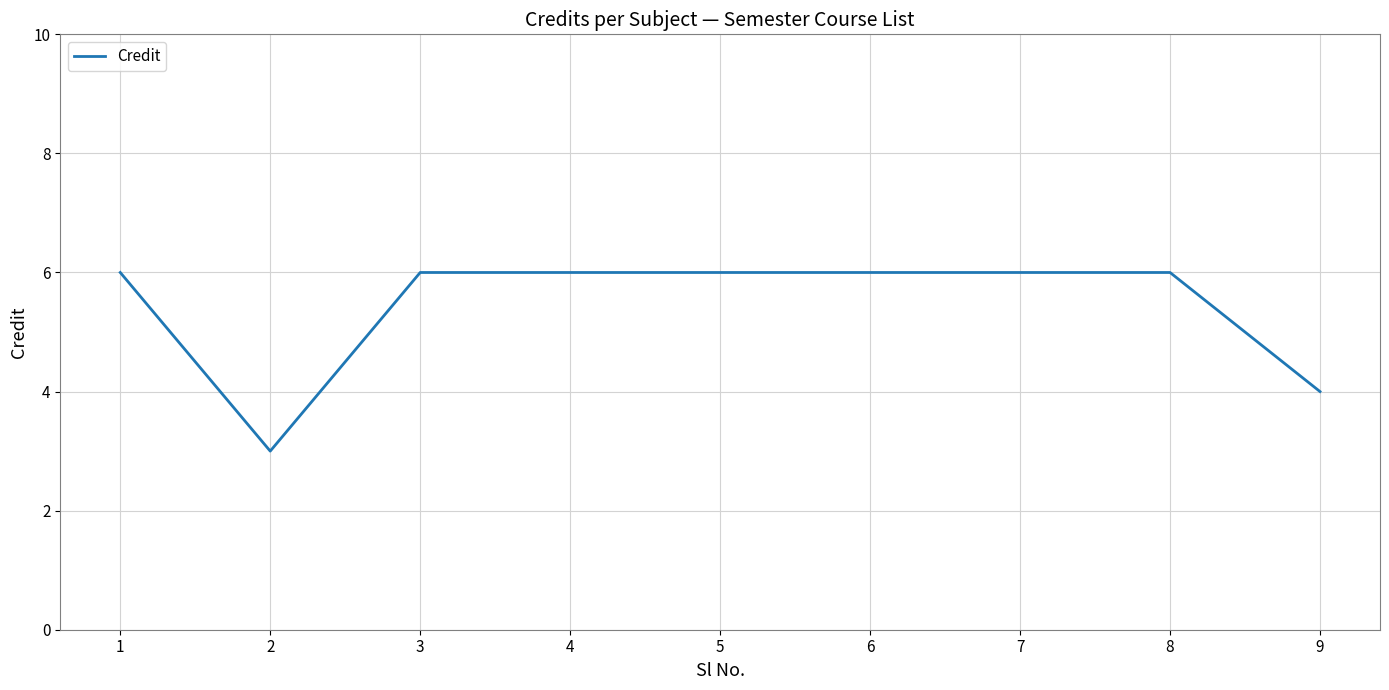

What is the average value?

5